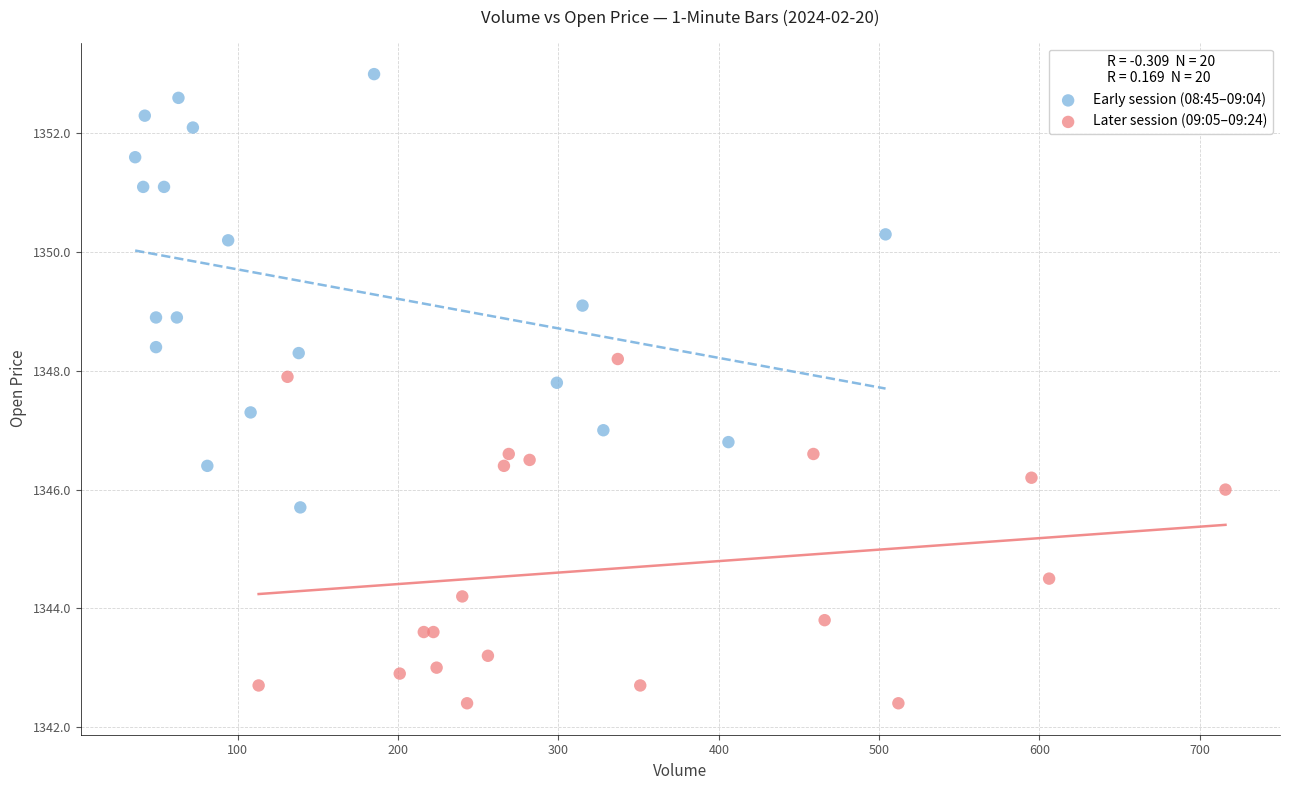

Which series contains the highest Y value?

Early session (08:45–09:04)